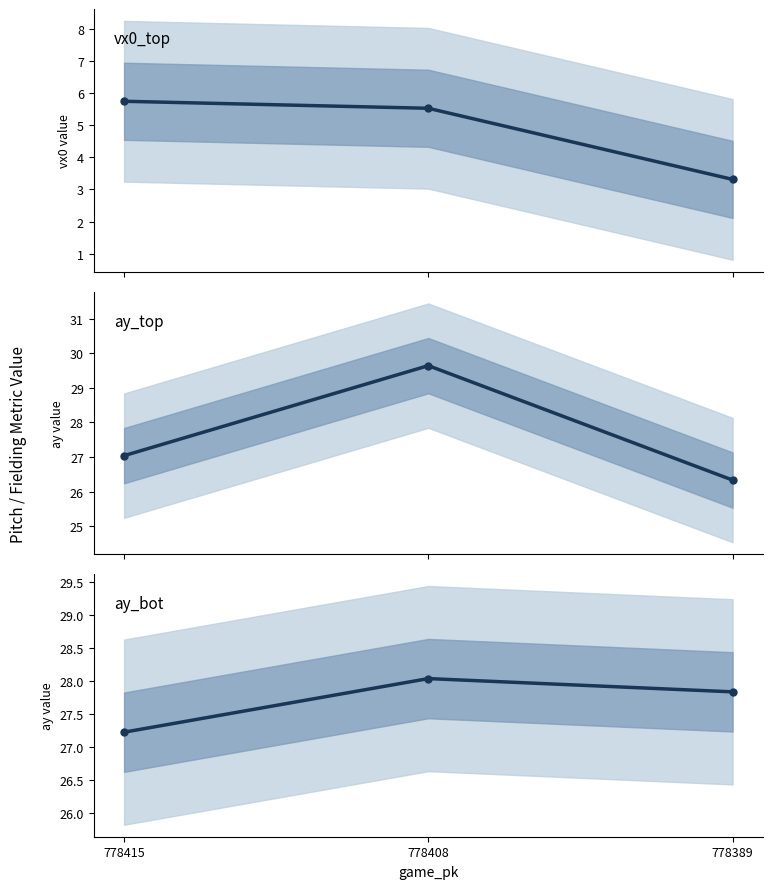

How many lines are shown in the chart?

3